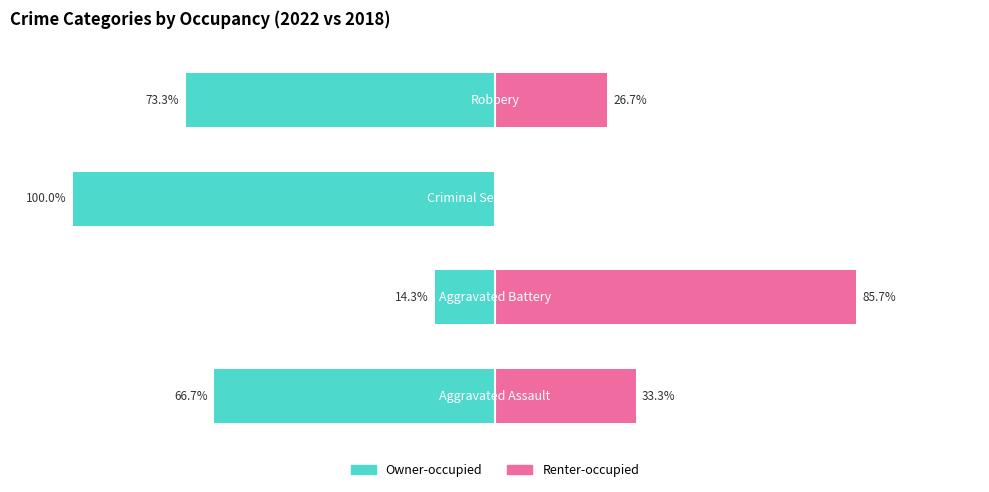

Reading left to right, list all the values displayed in this chart.

Owner-occupied: −150=-66.7	−100=-14.3	−50=-100.0	0=-73.3
Renter-occupied: −150=33.3	−100=85.7	−50=0.0	0=26.7